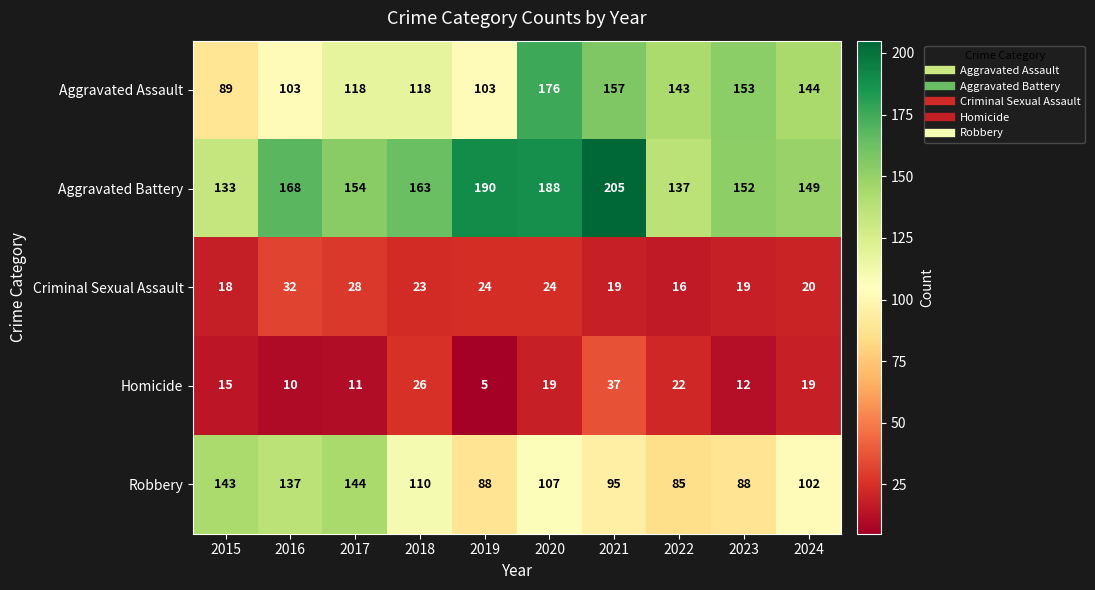

What is the maximum value shown in the chart?

205